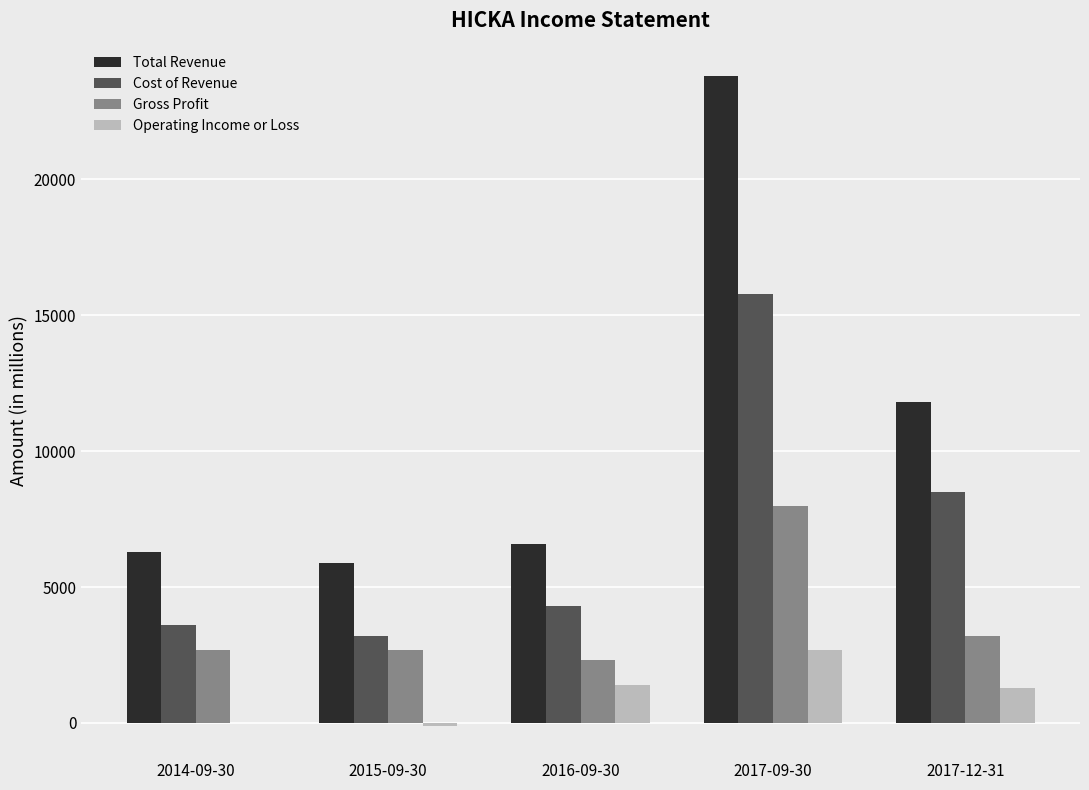

At which category does the chart reach its peak across all series?

2017-09-30